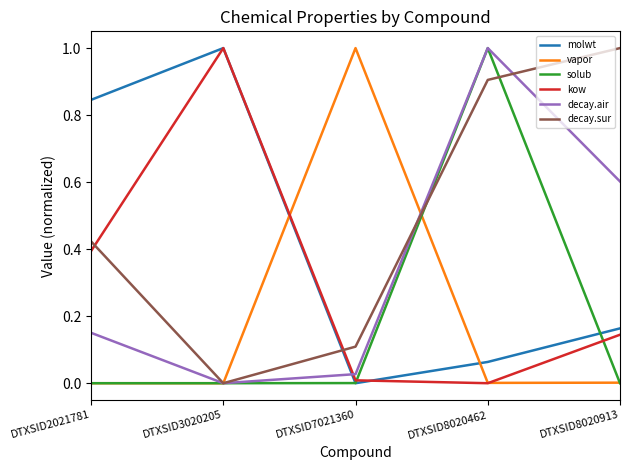

True or false: vapor and molwt cross at least once.

True